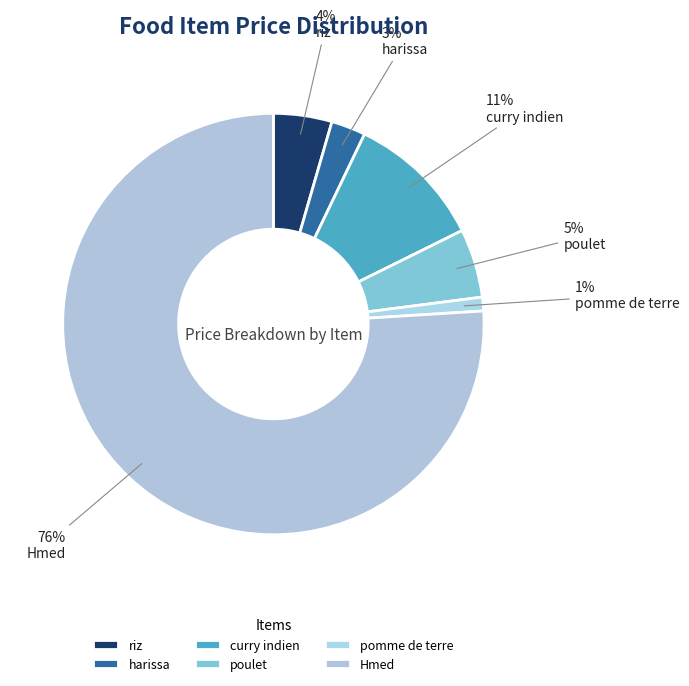

To the nearest percent, what portion does poulet represent?

5%